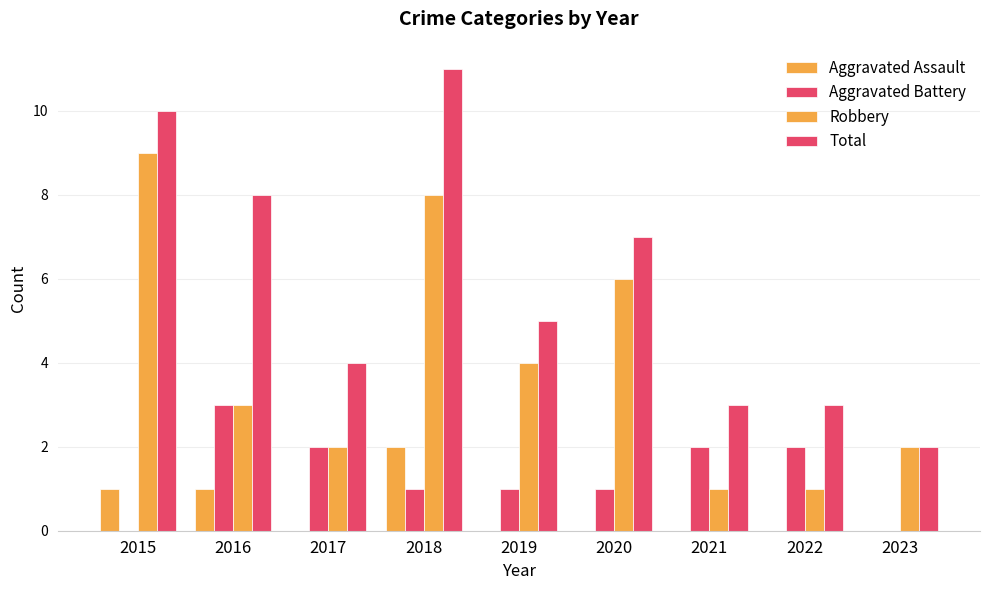

At which label does Robbery first exceed 3?

2015